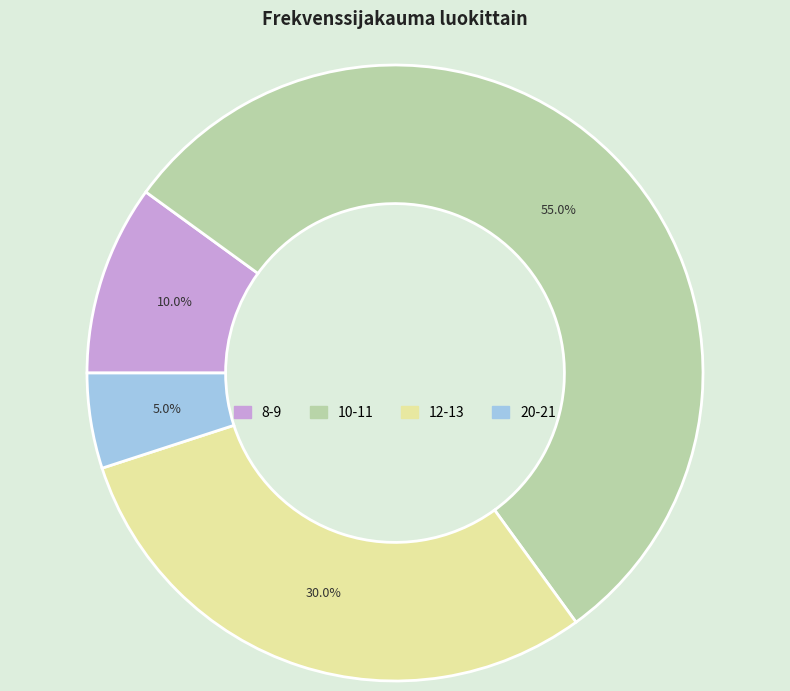

Does 10-11 represent more than half of the total?

Yes